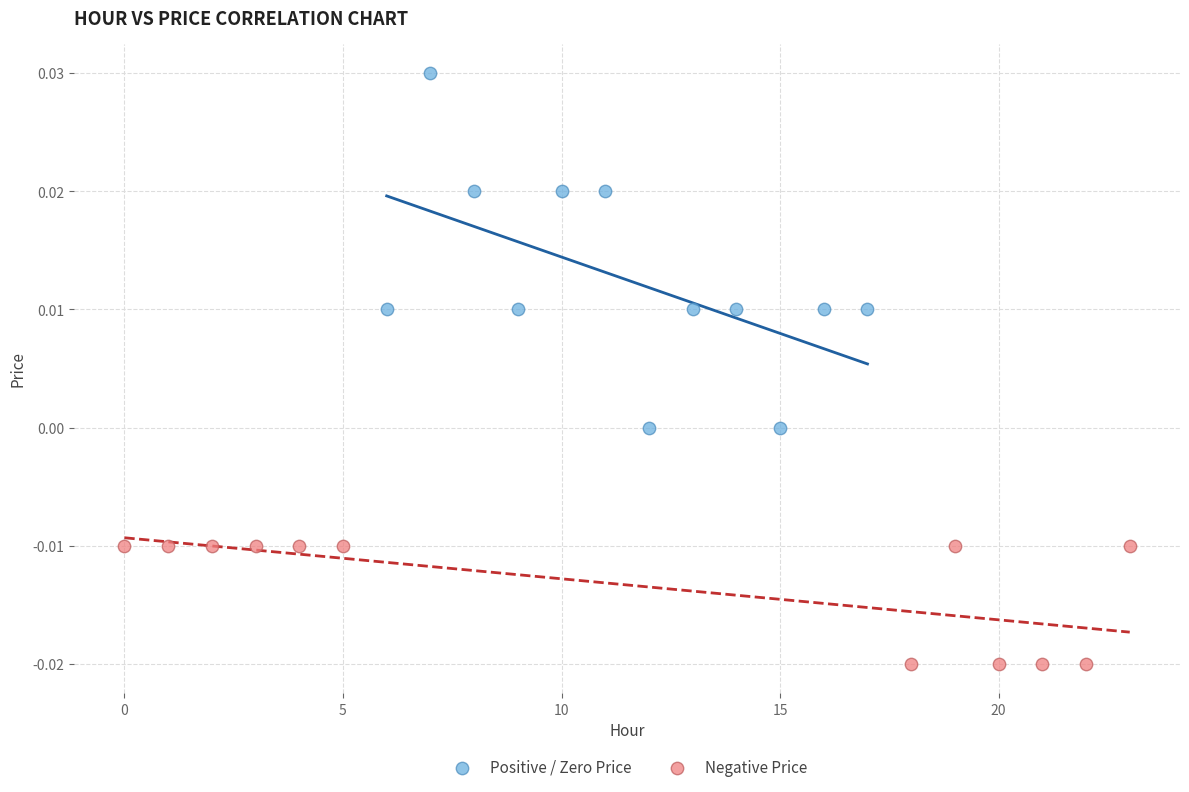

What are all the series names shown in the legend?

Positive / Zero Price, Negative Price